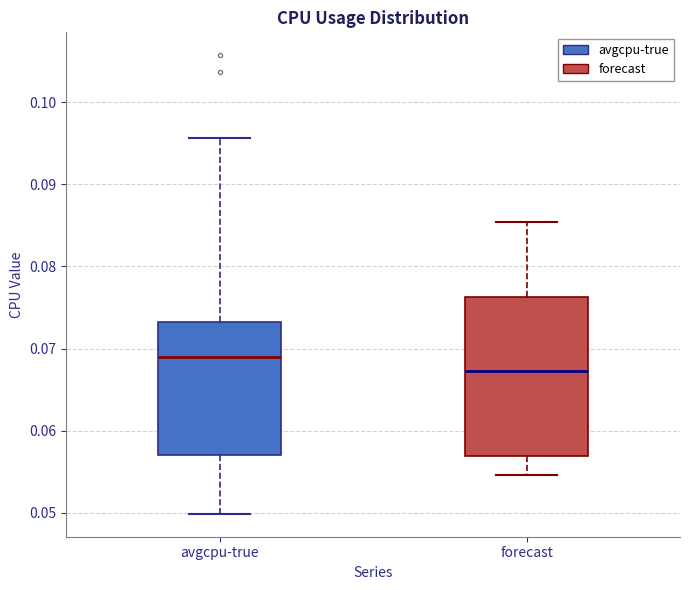

Reading left to right, transcribe this box plot: for each box, give where its median line is, the range the box spans, and where its two whiskers end, as read against the y-axis. The values are not printed on the chart, so give them approximately, as read against the axis.

avgcpu-true: median 0.069, box 0.057 to 0.073, whiskers 0.050 to 0.096
forecast: median 0.067, box 0.057 to 0.076, whiskers 0.055 to 0.085